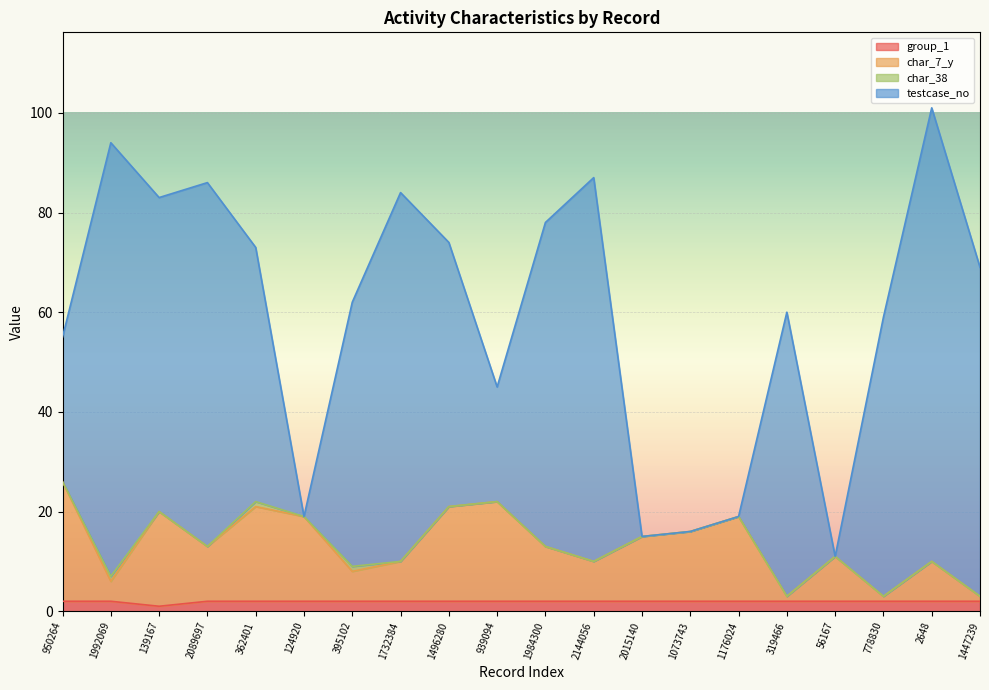

True or false: char_7_y and group_1 intersect in this chart.

False